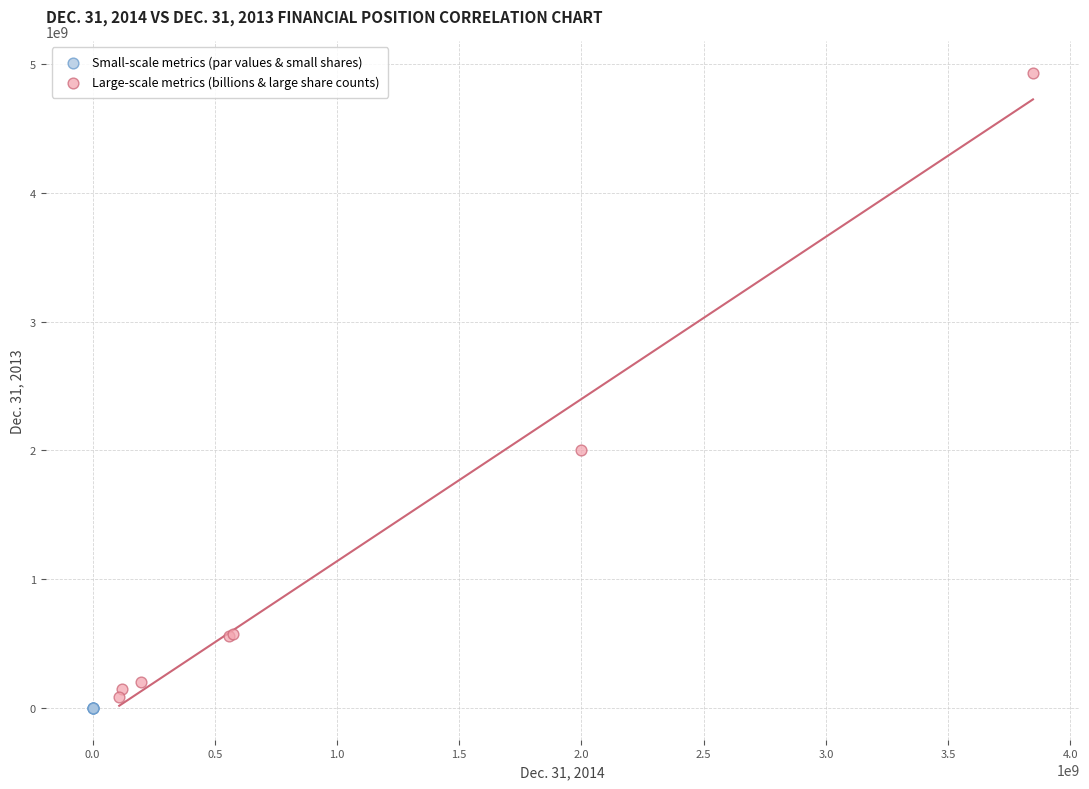

Which series reaches the minimum Y coordinate?

Small-scale metrics (par values & small shares)